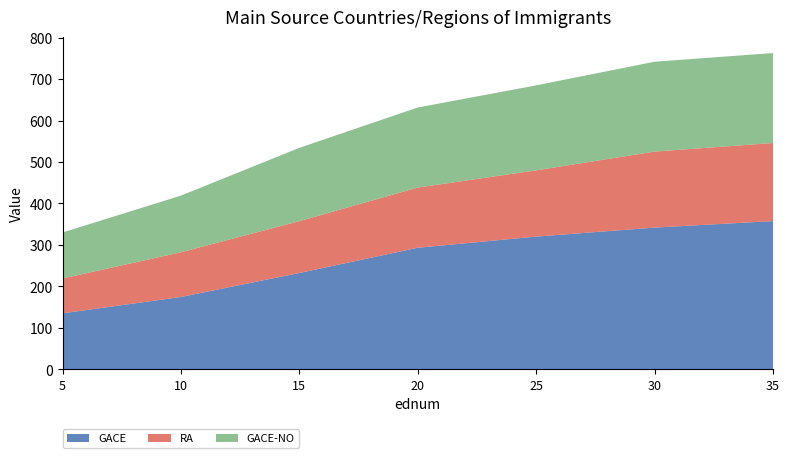

Reading left to right, what are all the values shown in this chart?

GACE: 135.1	174.5	232.3	293.2	320.1	341.8	357.5
RA: 84.0	107.9	125.0	145.2	159.8	183.4	188.3
GACE-NO: 110.9	136.6	176.9	193.1	205.0	216.7	217.0